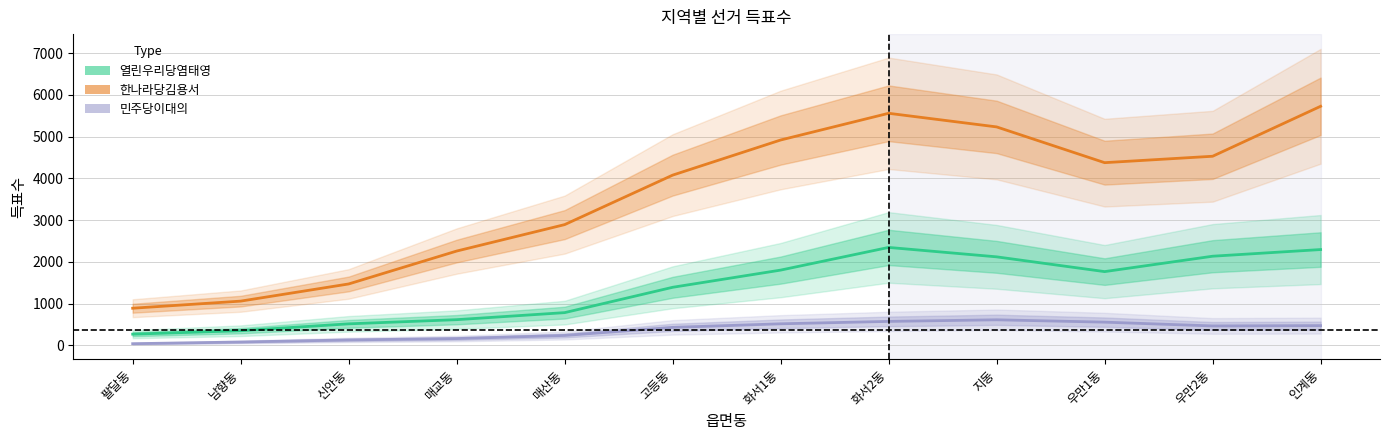

At how many categories does at least one series exceed 4489?

5